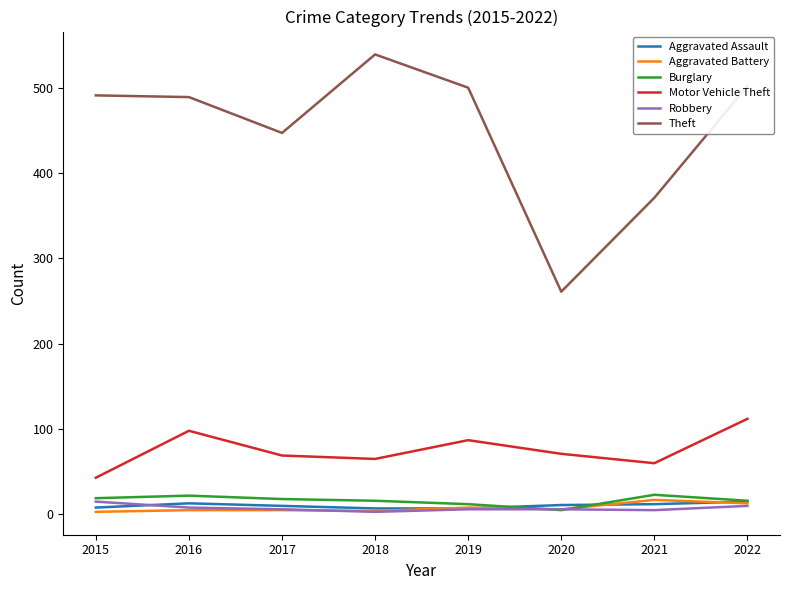

Is it true that Aggravated Battery equals 8 at 2019?

True